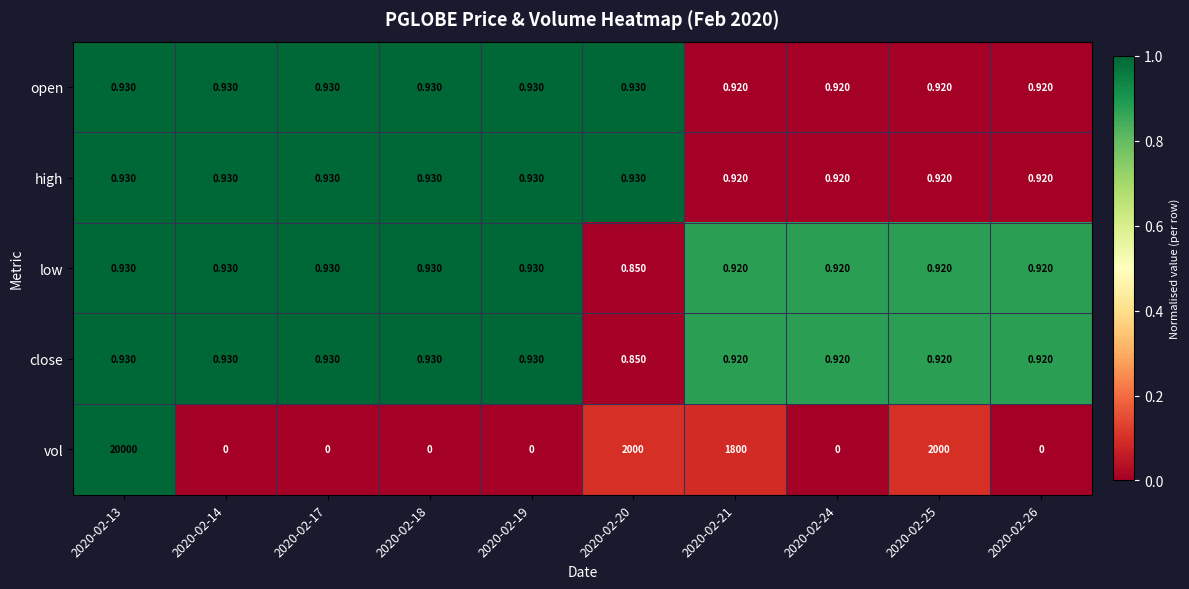

Is the value of high at 2020-02-19 greater than the value of close at 2020-02-21?

Yes